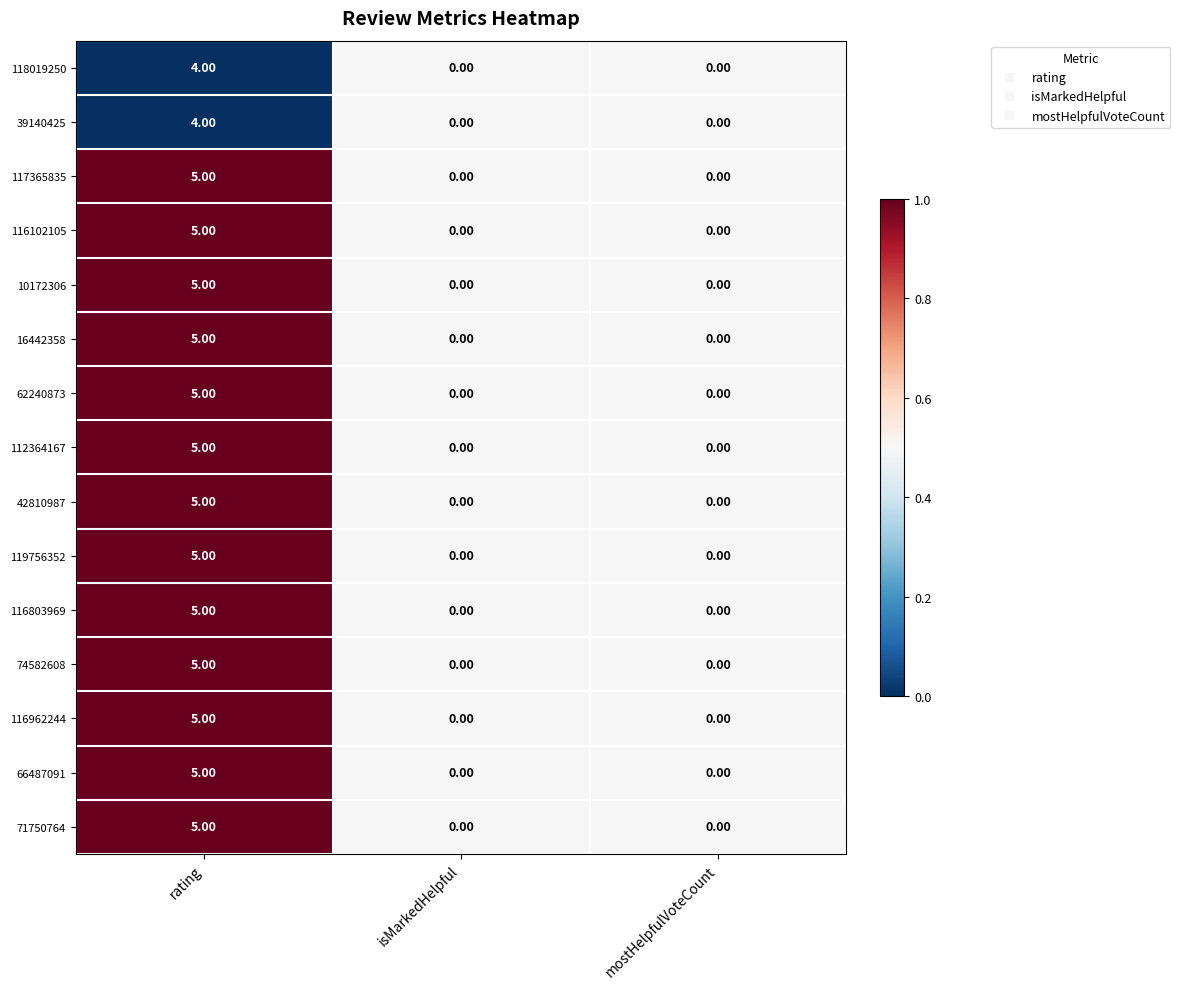

At which label does 116102105 reach its peak?

rating